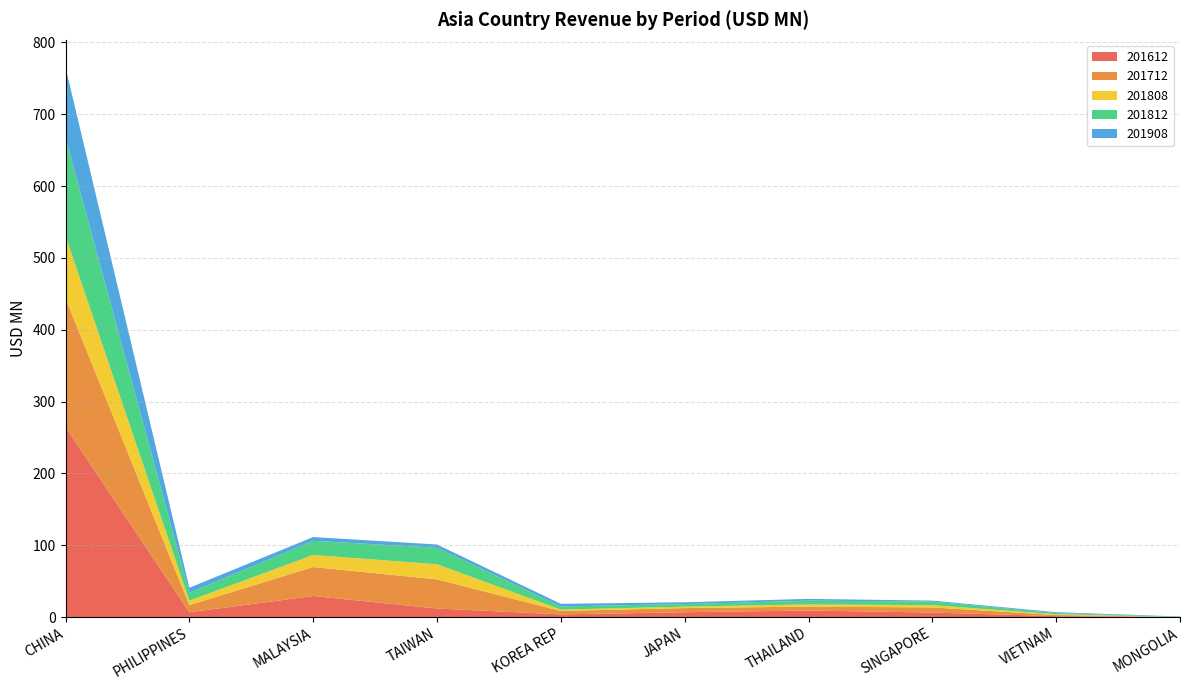

Reading right to left, list all the values displayed in this chart.

201612: MONGOLIA=0.0	VIETNAM=1.2	SINGAPORE=6.3	THAILAND=9.0	JAPAN=6.7	KOREA REP=3.7	TAIWAN=11.8	MALAYSIA=29.3	PHILIPPINES=6.6	CHINA=264.6
201712: MONGOLIA=0.0	VIETNAM=1.6	SINGAPORE=7.1	THAILAND=5.5	JAPAN=5.8	KOREA REP=4.7	TAIWAN=40.6	MALAYSIA=40.3	PHILIPPINES=10.0	CHINA=179.1
201808: MONGOLIA=0.0	VIETNAM=1.1	SINGAPORE=3.2	THAILAND=3.1	JAPAN=2.0	KOREA REP=2.0	TAIWAN=21.0	MALAYSIA=16.8	PHILIPPINES=6.3	CHINA=86.8
201812: MONGOLIA=0.0	VIETNAM=1.7	SINGAPORE=5.0	THAILAND=5.2	JAPAN=3.6	KOREA REP=4.3	TAIWAN=23.0	MALAYSIA=19.7	PHILIPPINES=10.9	CHINA=136.7
201908: MONGOLIA=0.7	VIETNAM=1.1	SINGAPORE=1.3	THAILAND=2.5	JAPAN=2.5	KOREA REP=3.6	TAIWAN=4.5	MALAYSIA=5.2	PHILIPPINES=6.9	CHINA=98.0